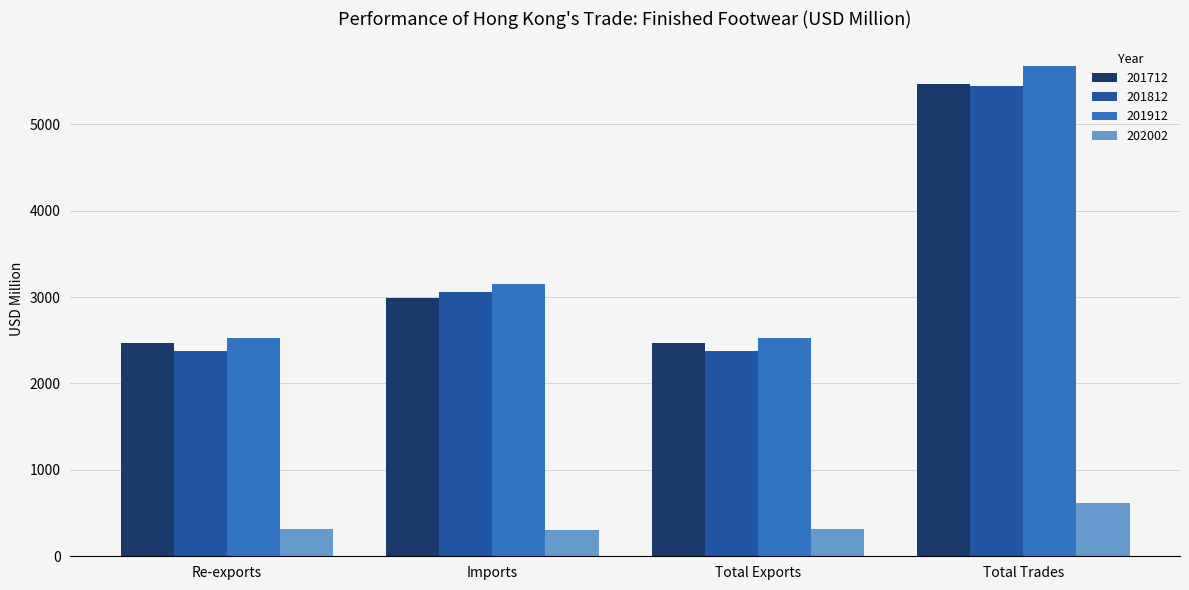

How many data points in 201712 are above 2994?

2